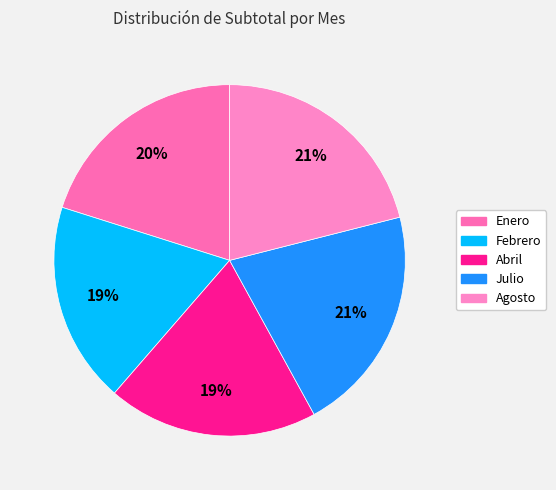

What percentage is NOT represented by Febrero?

81.5%